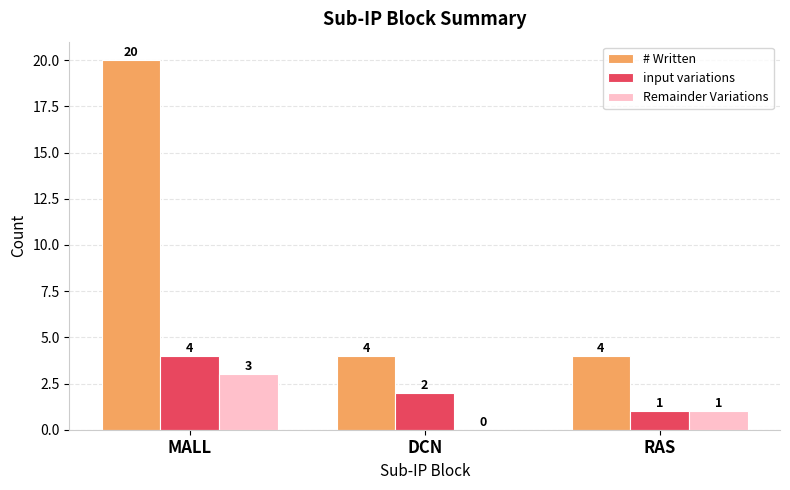

What value does the # Written series have at DCN?

4